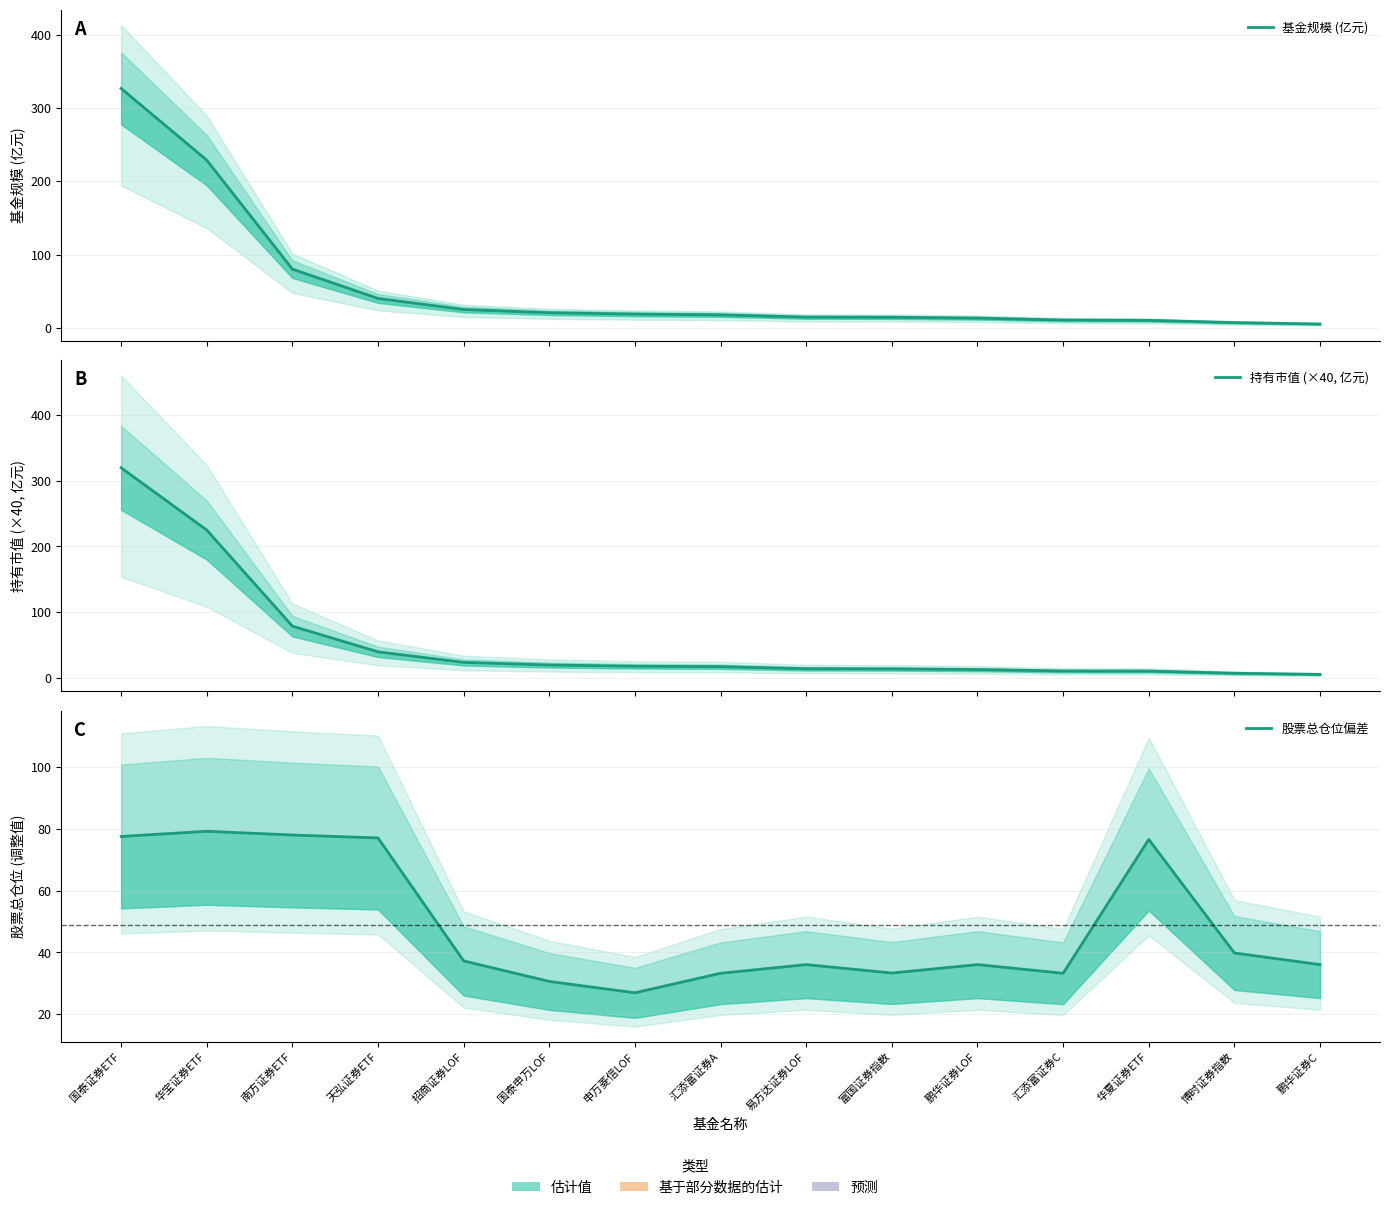

How many values in the 基金规模 (亿元) series are below 17?

7